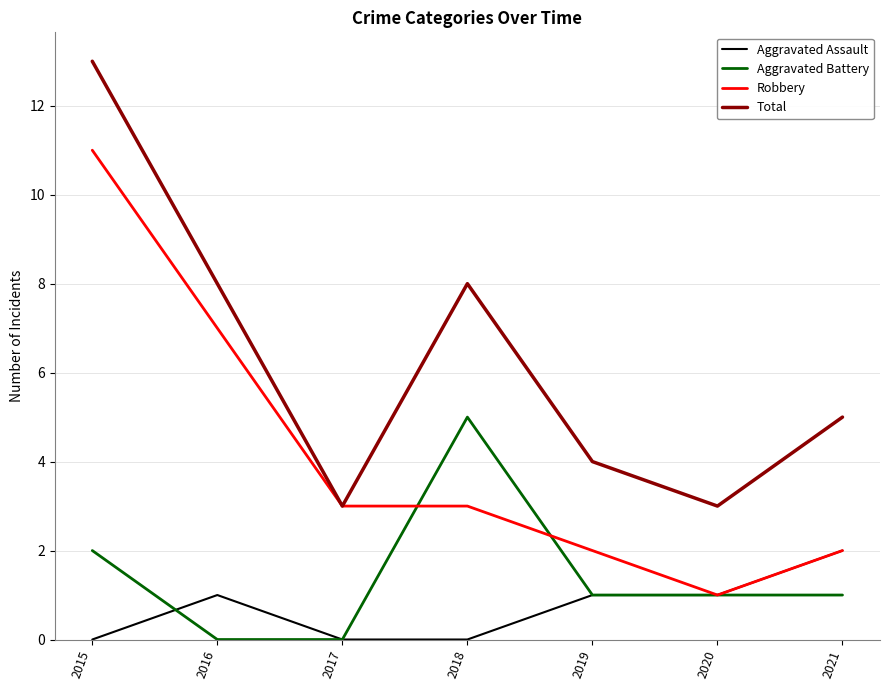

Where is Aggravated Battery nearest to the value 2?

2015